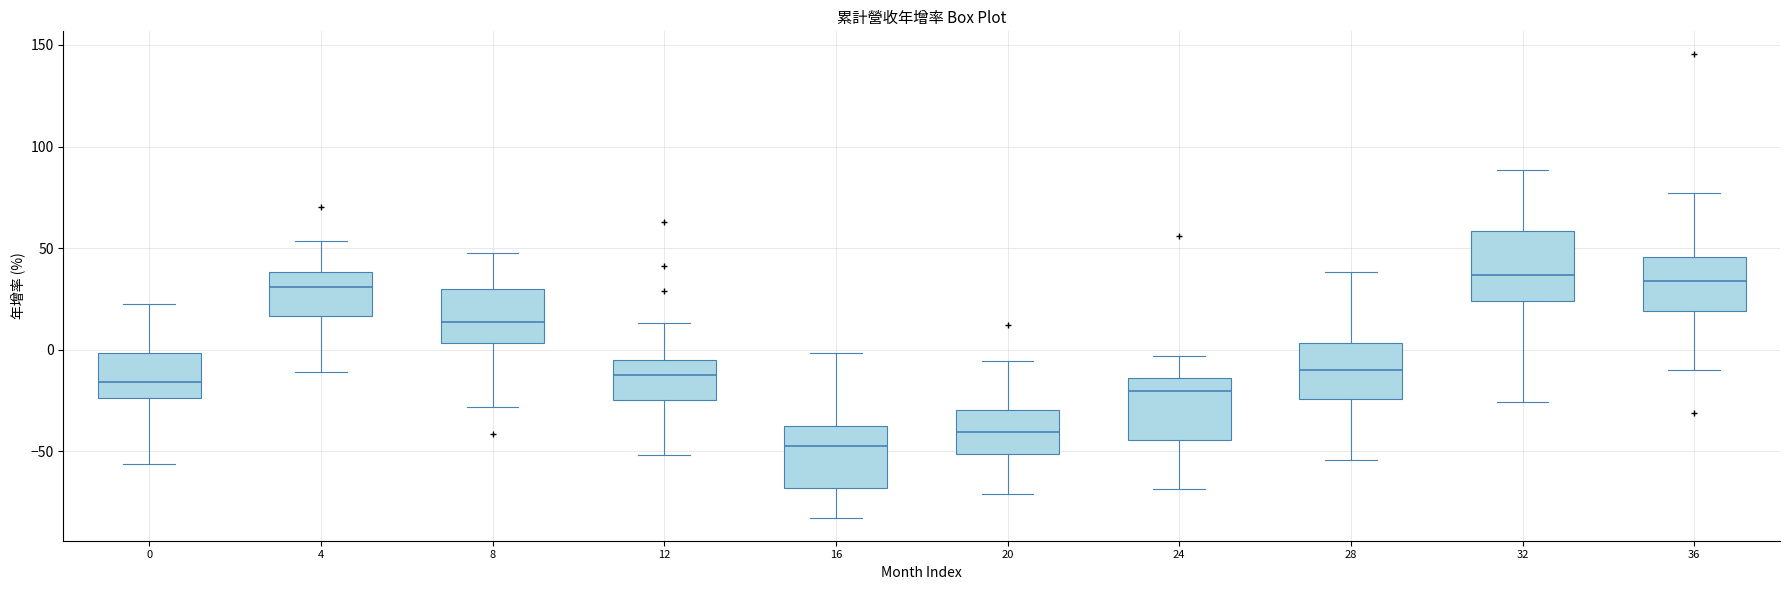

Reading left to right, transcribe this box plot: for each box, give where its median line is, the range the box spans, and where its two whiskers end, as read against the y-axis. The values are not printed on the chart, so give them approximately, as read against the axis.

0: median -15, box -25 to 0, whiskers -55 to 20
4: median 30, box 15 to 40, whiskers -10 to 55
8: median 15, box 5 to 30, whiskers -30 to 45
12: median -10, box -25 to -5, whiskers -50 to 15
16: median -50, box -70 to -40, whiskers -85 to 0
20: median -40, box -50 to -30, whiskers -70 to -5
24: median -20, box -45 to -15, whiskers -70 to -5
28: median -10, box -25 to 5, whiskers -55 to 40
32: median 35, box 25 to 60, whiskers -25 to 90
36: median 35, box 20 to 45, whiskers -10 to 75